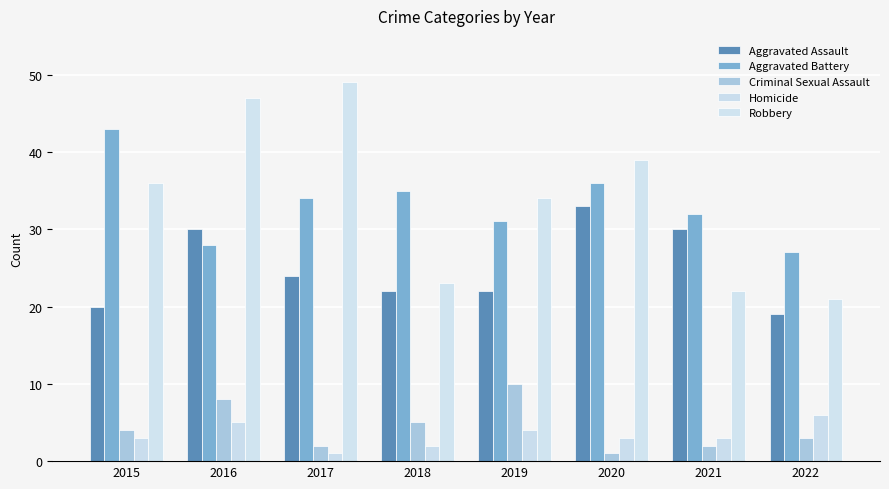

How many data points does each series have?

8